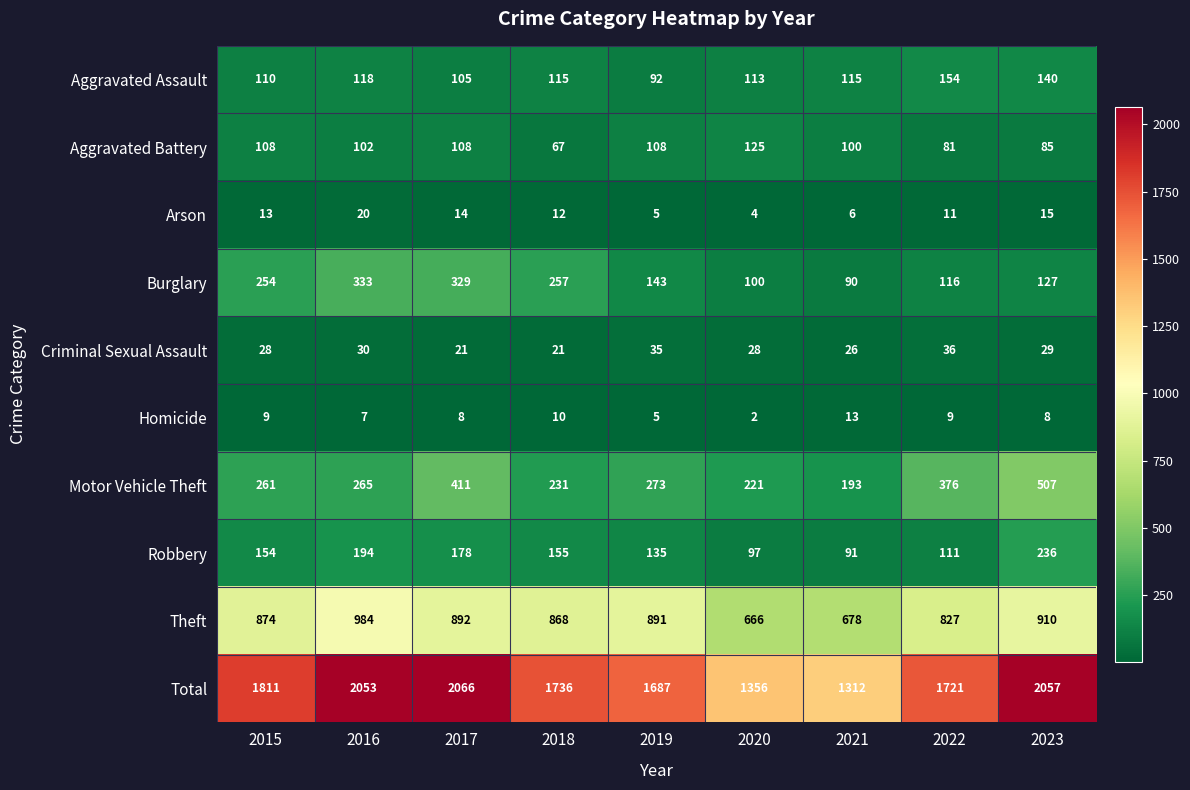

What is the difference between the Criminal Sexual Assault values at 2023 and 2022?

7